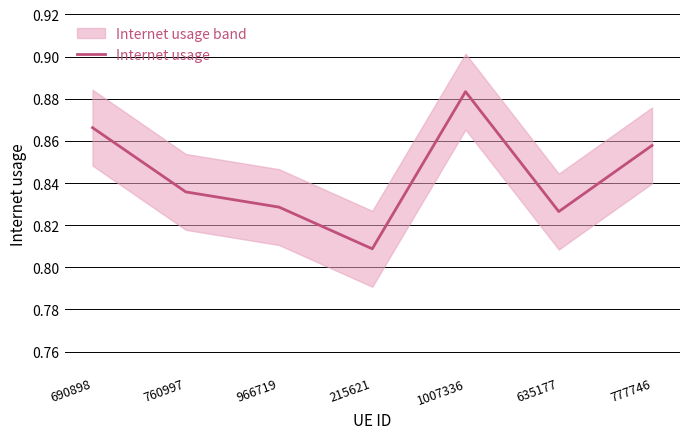

What is the maximum value shown in the chart?

0.9